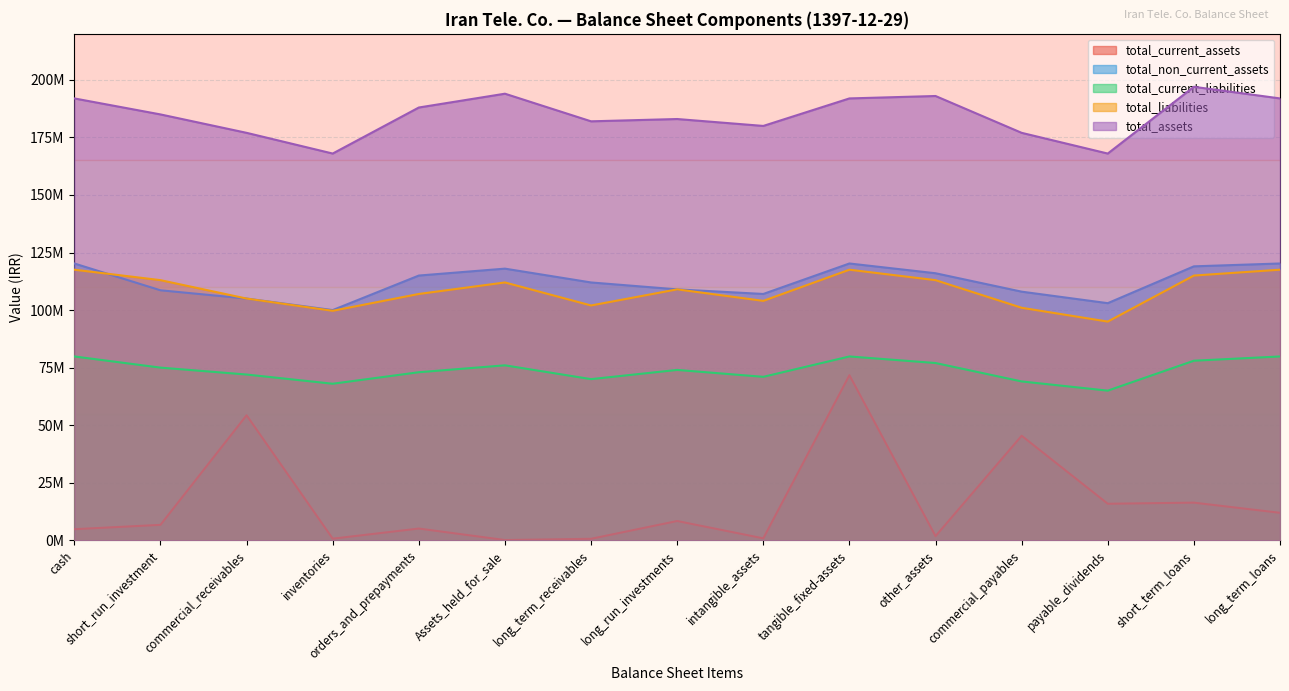

What is the label of the 3rd point from the right?

payable_dividends